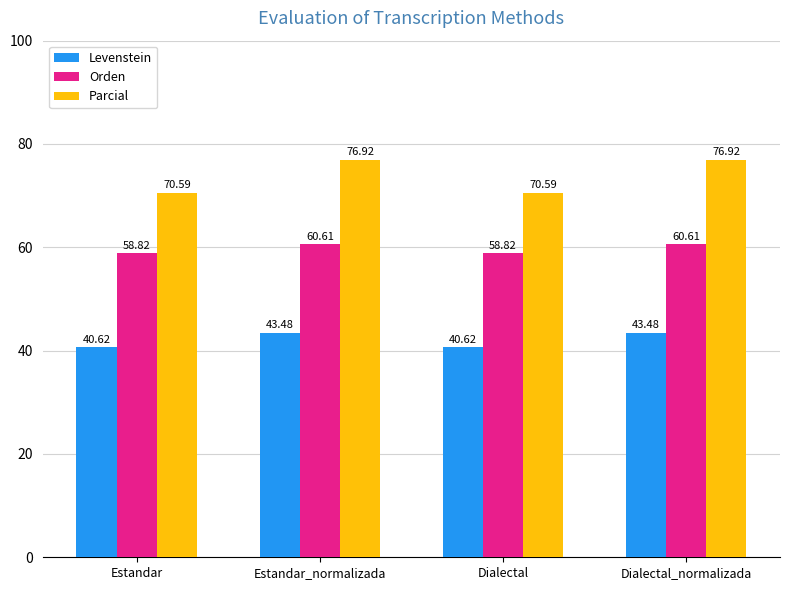

Where does the Levenstein series first go above 43?

Estandar_normalizada